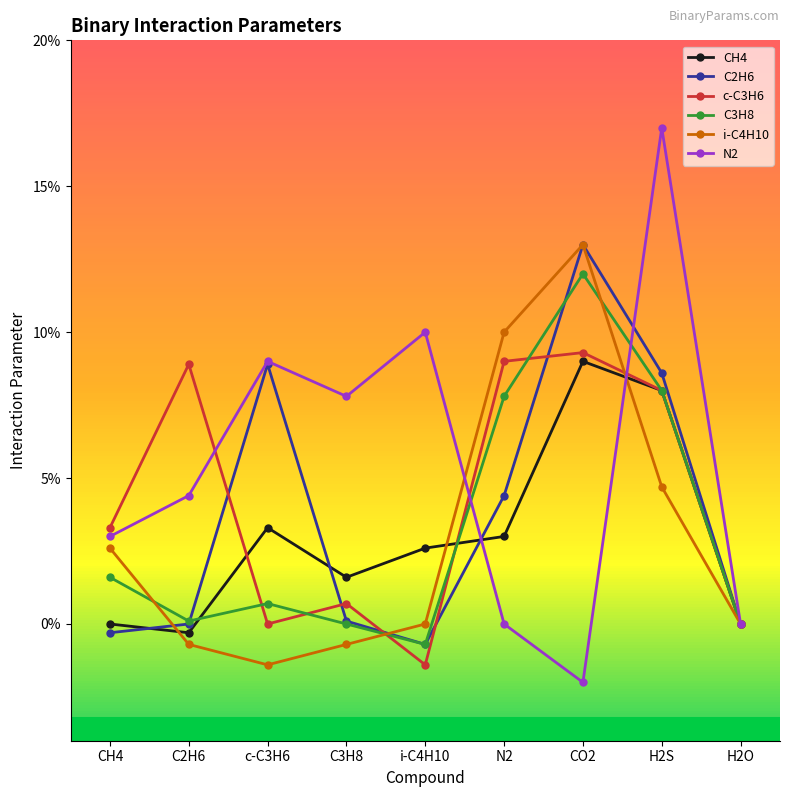

What is the maximum value shown in the chart?

0.2